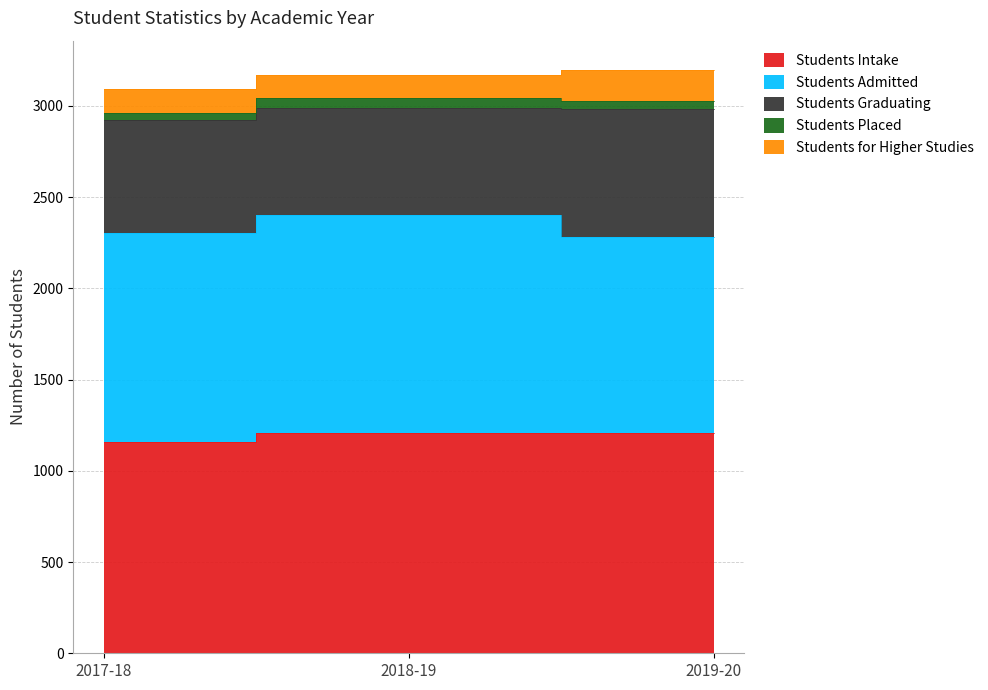

What is the average value of the Students Placed series?

45